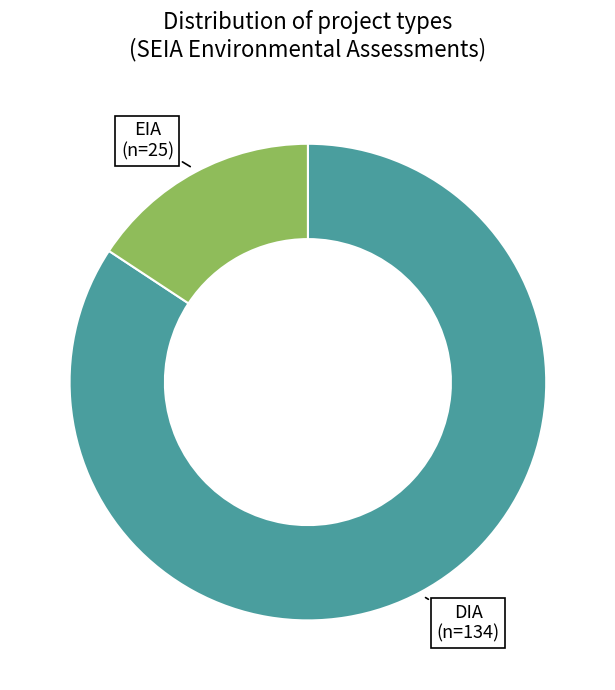

Does any single category account for the majority?

Yes